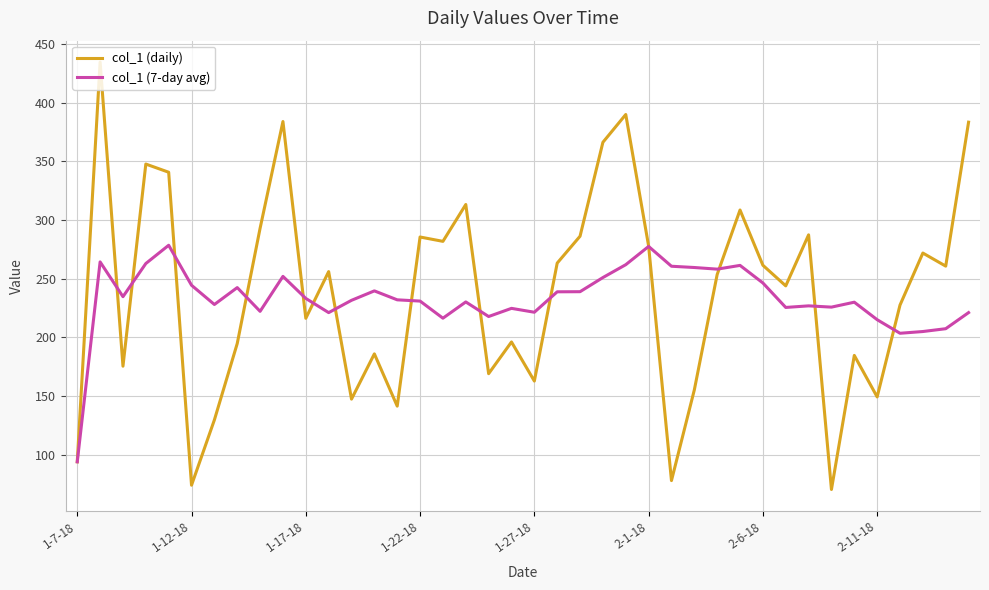

Rank the series by their maximum value, from lowest to highest.

col_1 (7-day avg), col_1 (daily)